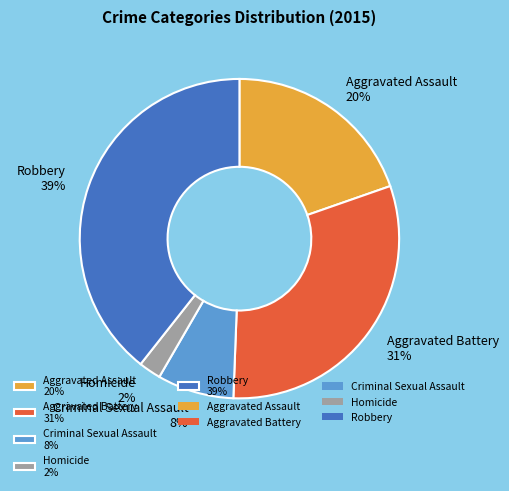

Between Homicide 2% and Robbery 39%, which is larger?

Robbery 39%